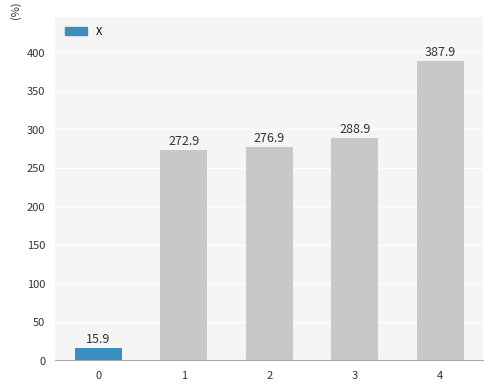

Reading left to right, extract all data points from this chart.

15.9	272.9	276.9	288.9	387.9